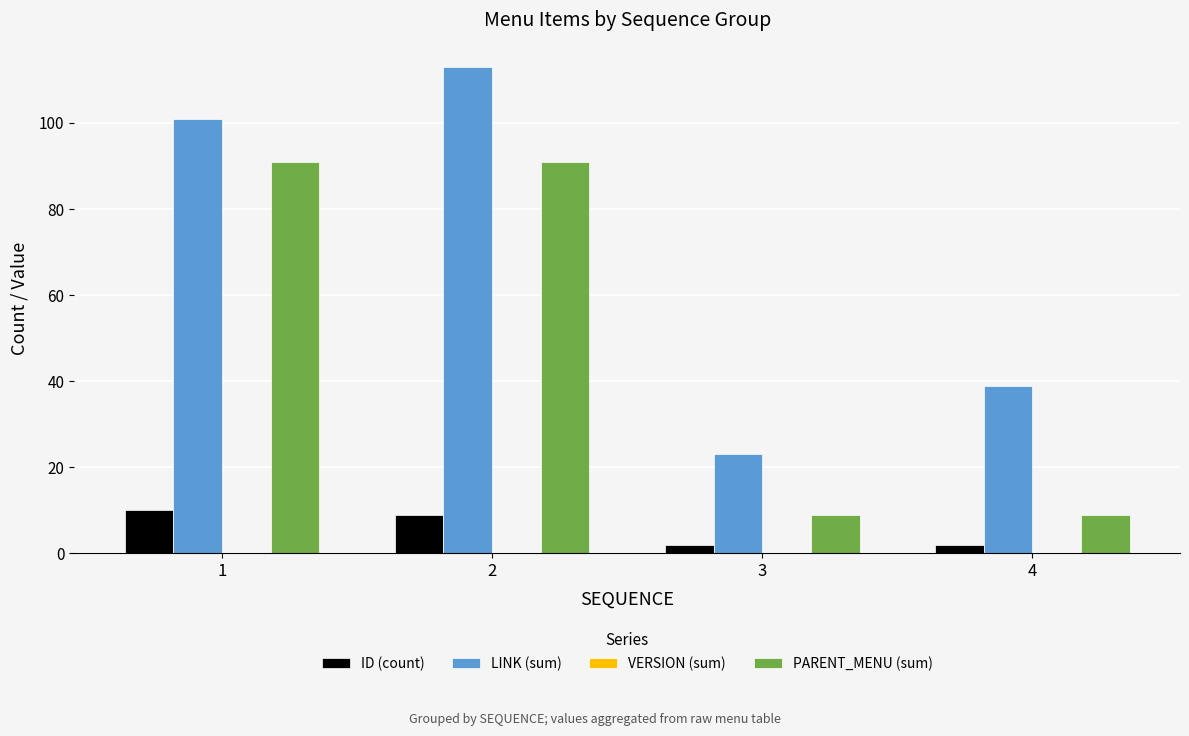

What is the sum of all ID (count) values?

23